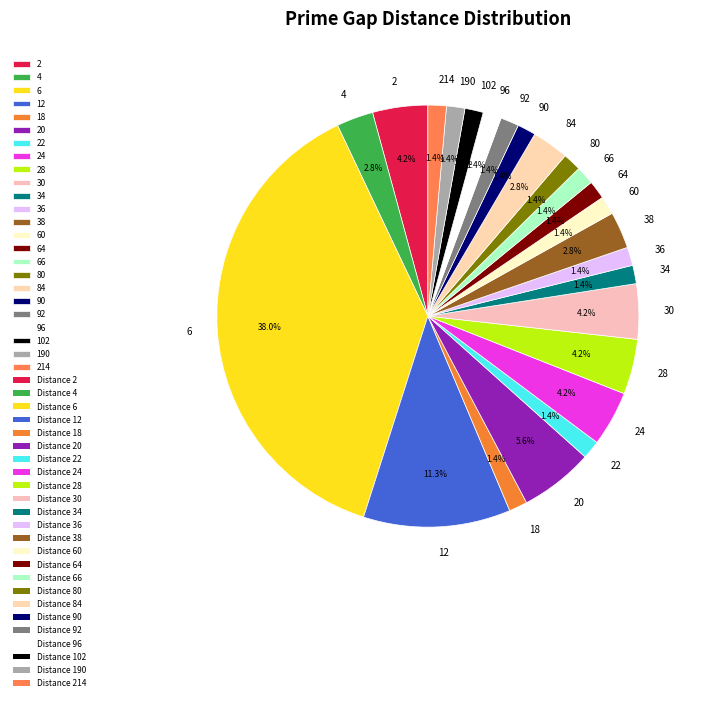

How many slices are in this pie chart?

24